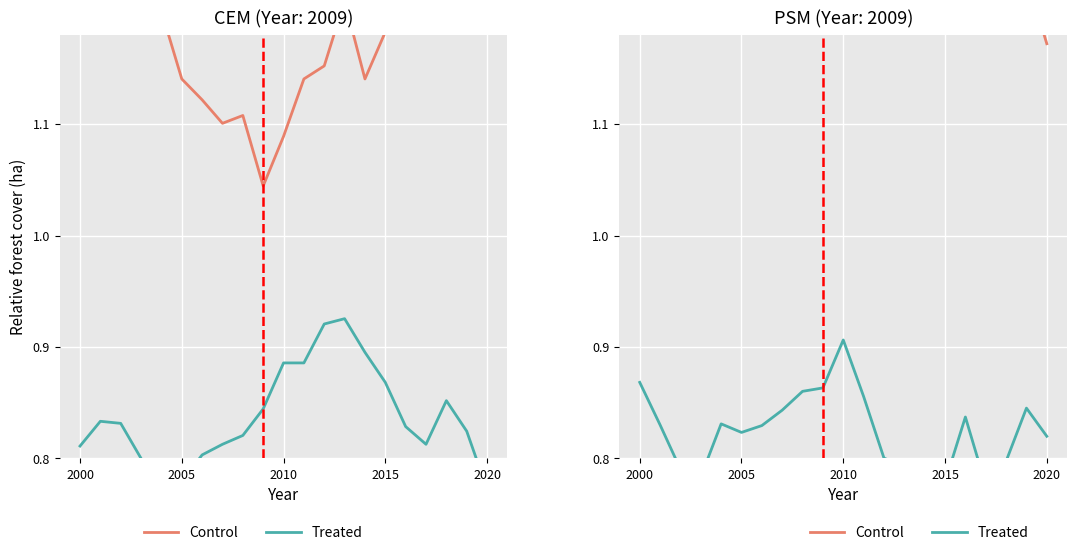

What is the sum of all Treated values?

17.3